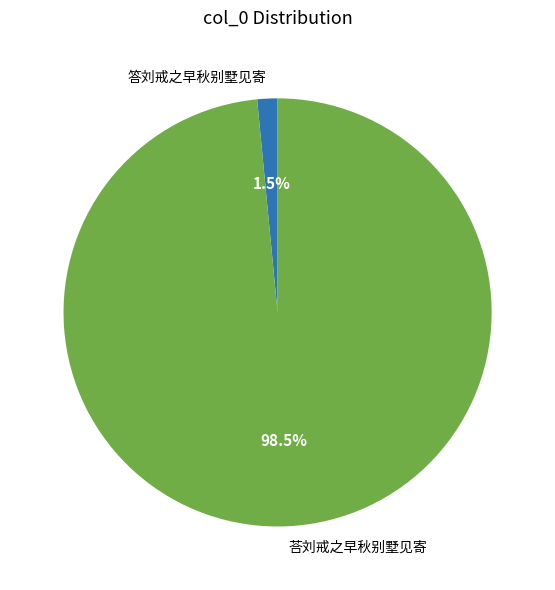

True or false: 答刘戒之早秋别墅见寄 accounts for 10% of the total.

False